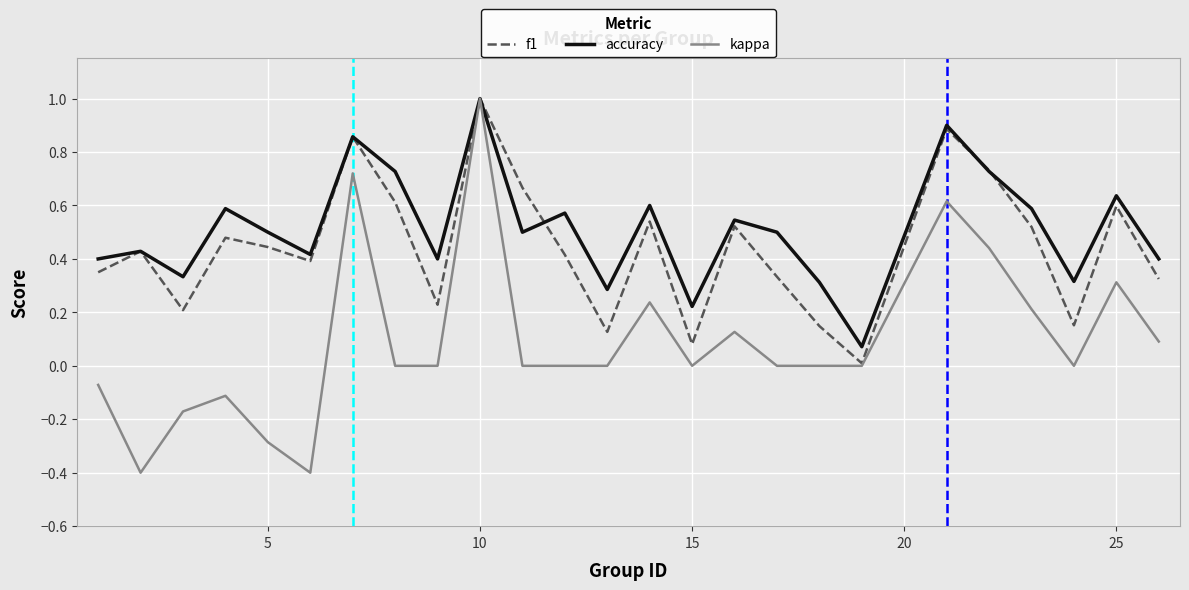

How many lines are shown in the chart?

3